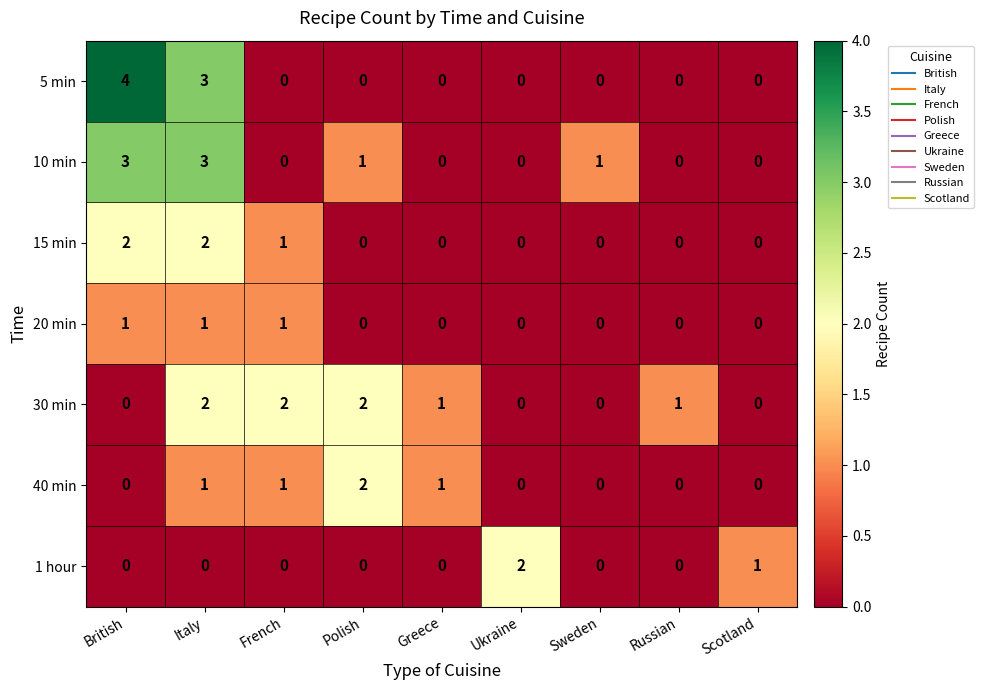

What is the spread (max minus min) of values at Italy?

3